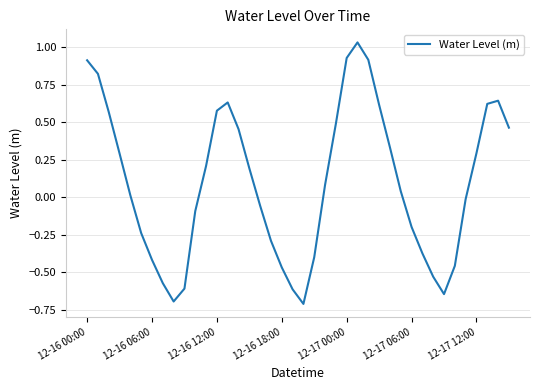

What is the minimum value shown in the chart?

-0.7